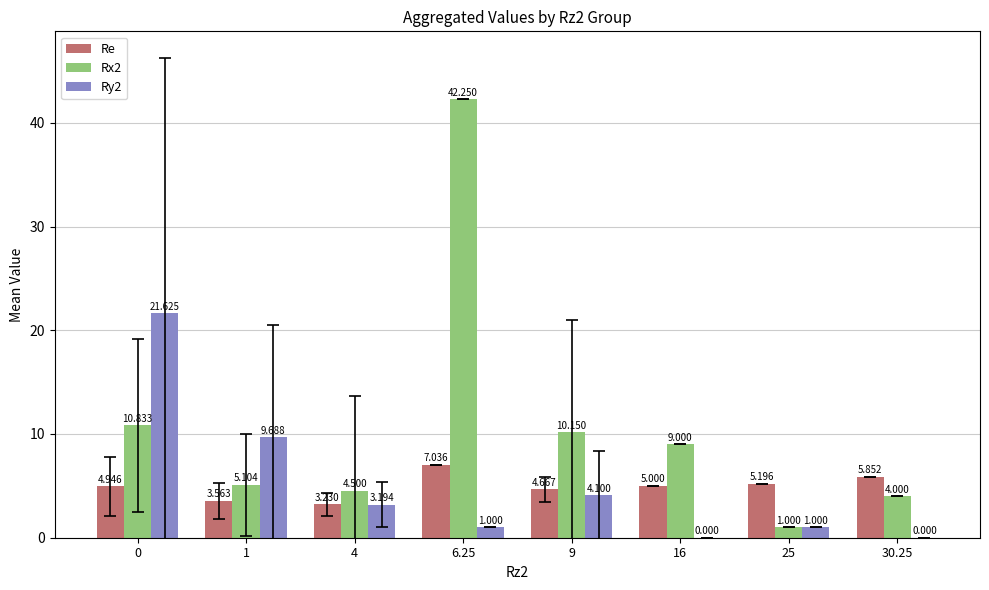

Is the value of Ry2 at 1 greater than the value of Re at 0?

Yes